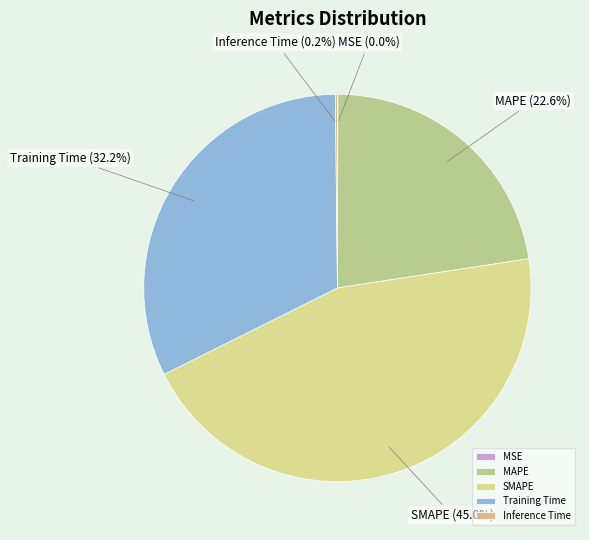

Which has a higher value, Training Time or MAPE?

Training Time